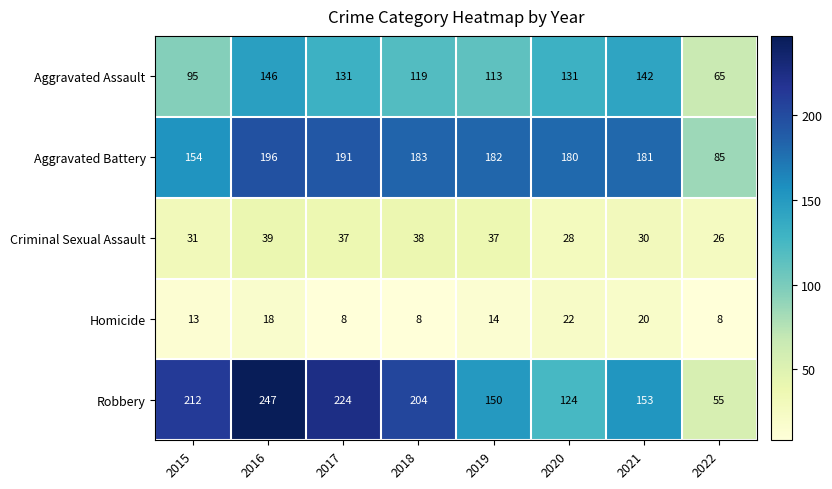

List the series in order of their peak value, highest first.

Robbery, Aggravated Battery, Aggravated Assault, Criminal Sexual Assault, Homicide